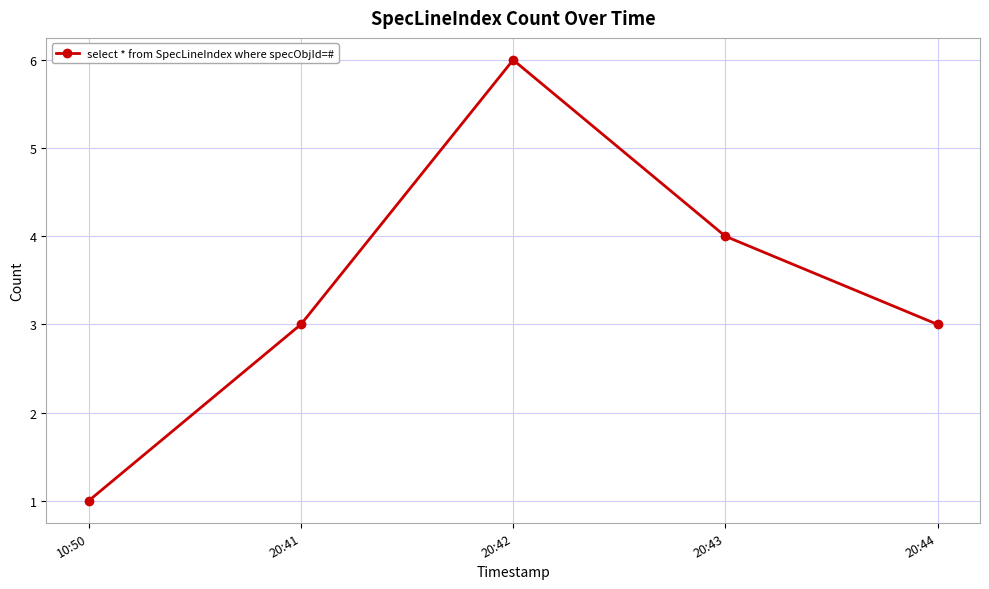

Which has a higher value, 20:44 or 20:42?

20:42